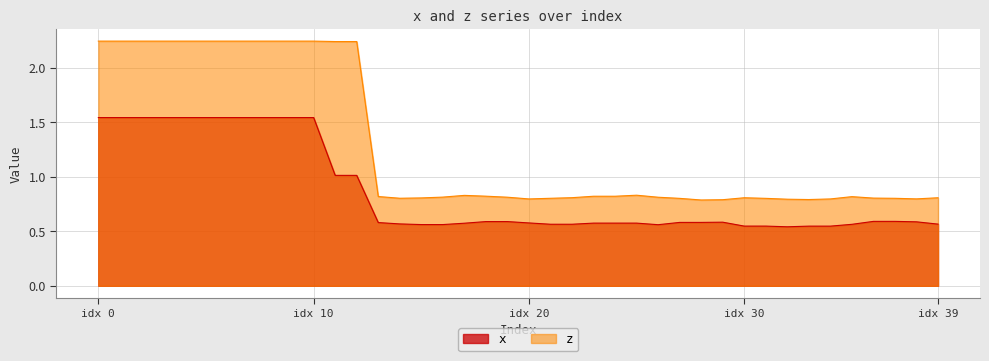

True or false: x and z intersect in this chart.

False